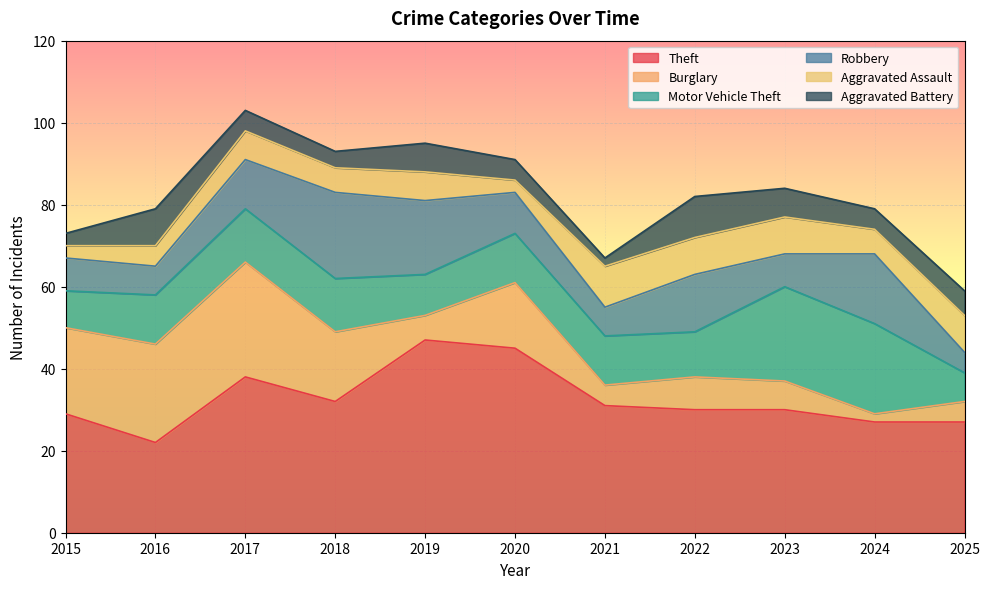

Where is Aggravated Assault nearest to the value 6?

2018